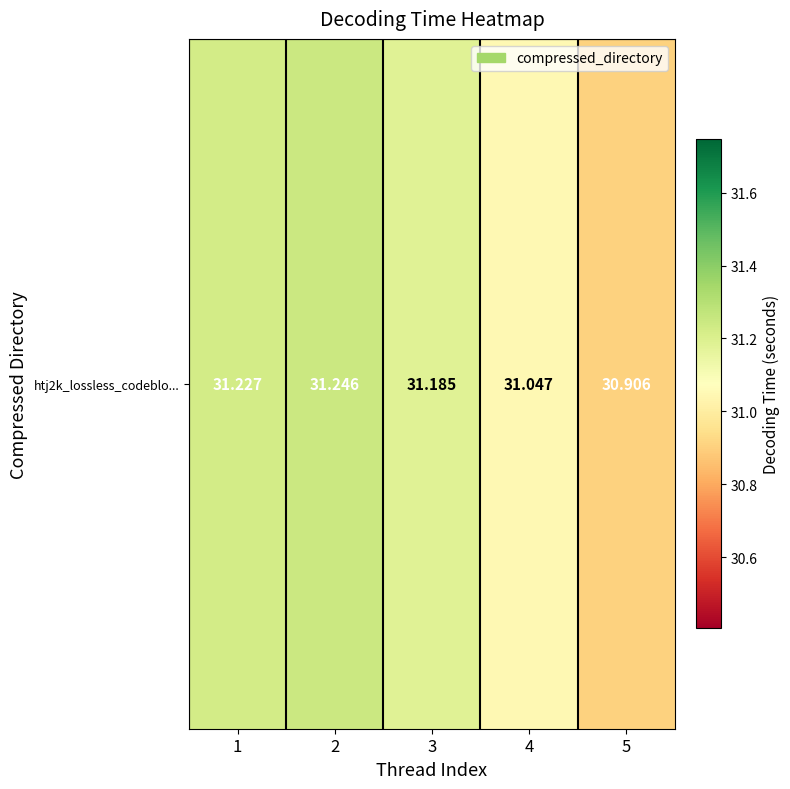

Reading left to right, extract all data points from this chart.

1=31.2	2=31.2	3=31.2	4=31.0	5=30.9